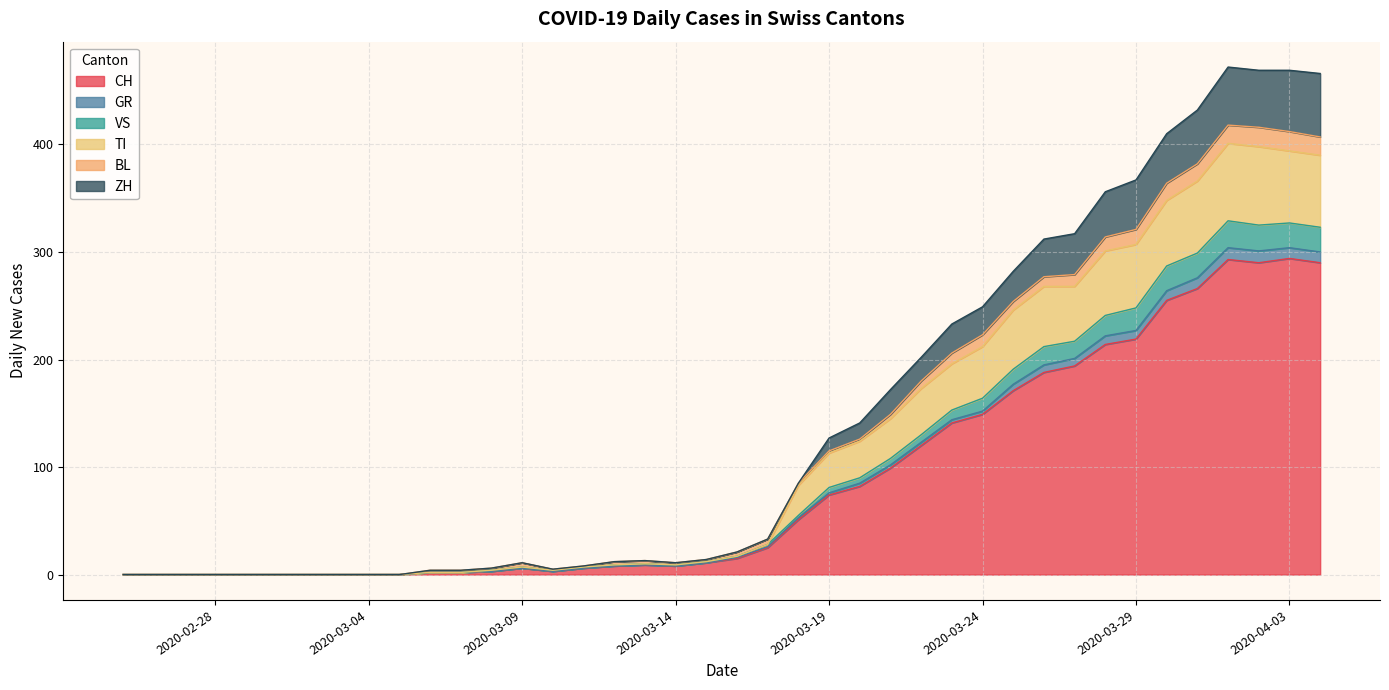

Is it true that VS equals 348 at 2020-03-30?

False